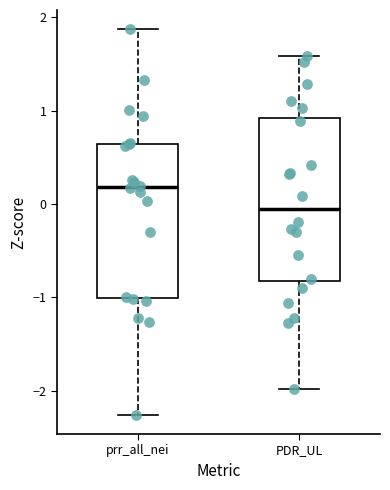

Reading left to right, read every box against the y-axis: the position of its median line, the range the box covers, and the ends of its whiskers. The values are not printed on the chart, so give them approximately, as read against the axis.

prr_all_nei: median 0.2, box -1.0 to 0.6, whiskers -2.3 to 1.9
PDR_UL: median -0.1, box -0.8 to 0.9, whiskers -2.0 to 1.6